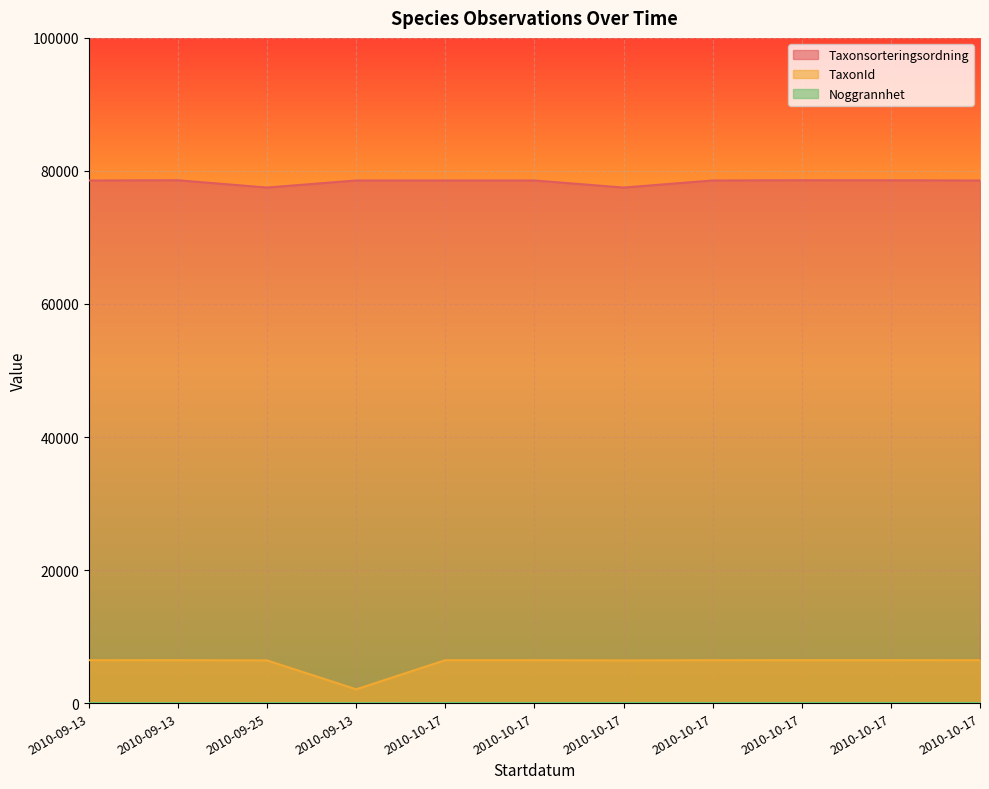

What is the spread (max minus min) of values at 2010-10-17?

78543